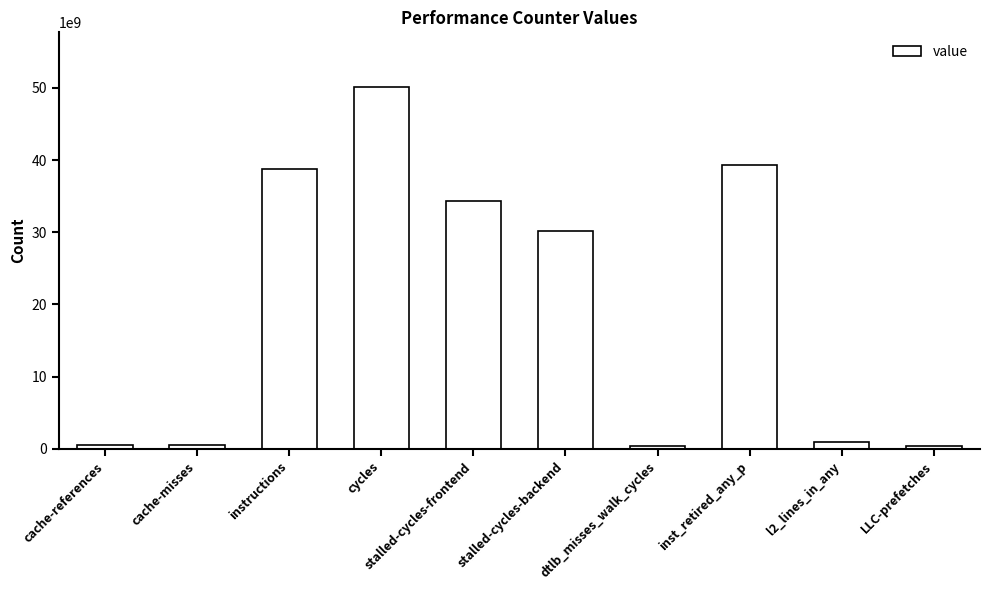

What is the ratio of the value at stalled-cycles-backend to the value at instructions?

0.8